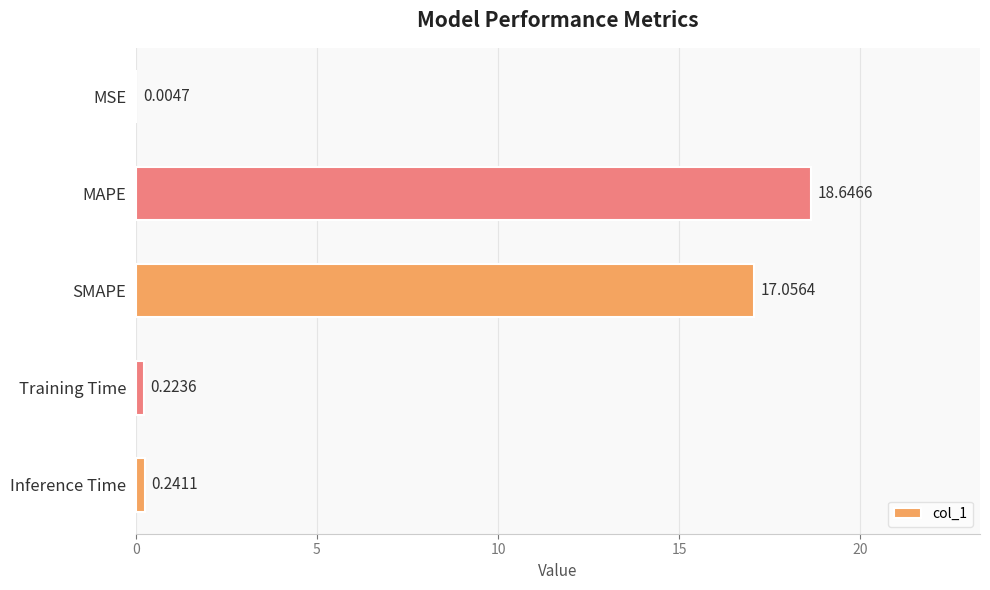

Where is the data nearest to the value 9?

SMAPE